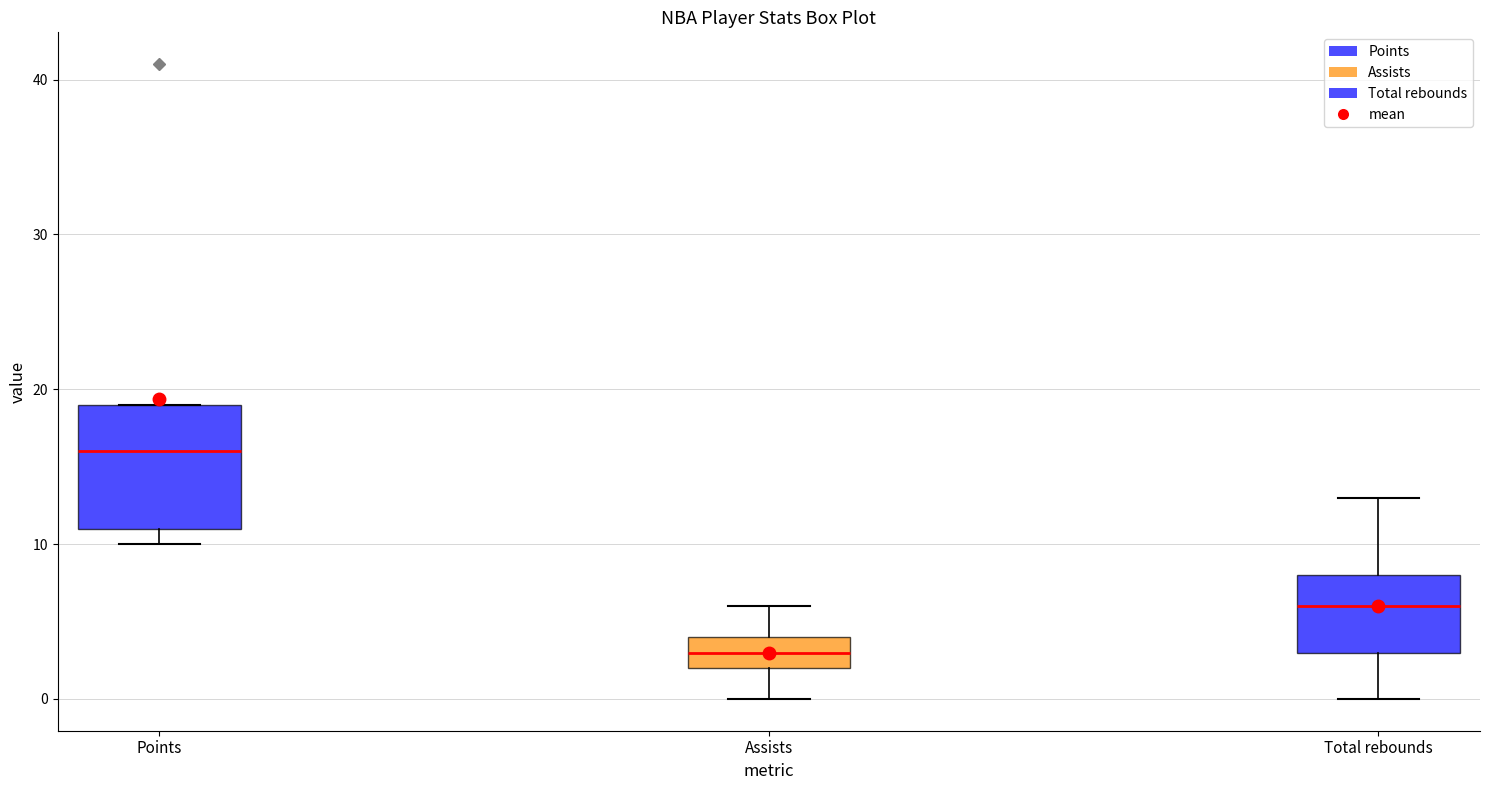

Reading left to right, read every box against the y-axis: the position of its median line, the range the box covers, and the ends of its whiskers. The values are not printed on the chart, so give them approximately, as read against the axis.

Points: median 16, box 11 to 19, whiskers 10 to 19
Assists: median 3, box 2 to 4, whiskers 0 to 6
Total rebounds: median 6, box 3 to 8, whiskers 0 to 13